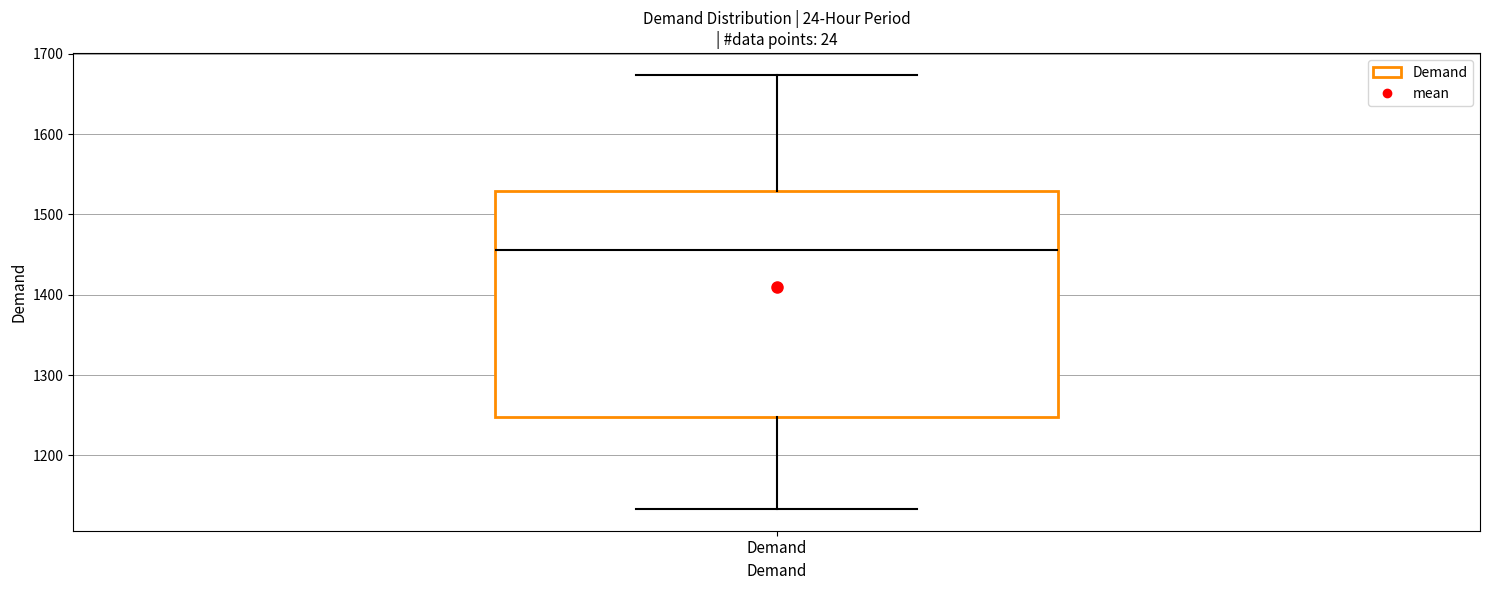

Read this box plot against the y-axis: the position of the median line, the range covered by the box, and the ends of both whiskers. The values are not printed on the chart, so give them approximately, as read against the axis.

median 1460, box 1250 to 1530, whiskers 1130 to 1670